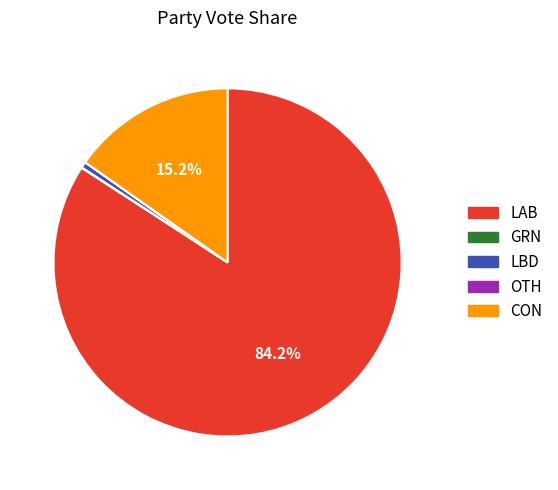

Is there a majority slice in this chart?

Yes